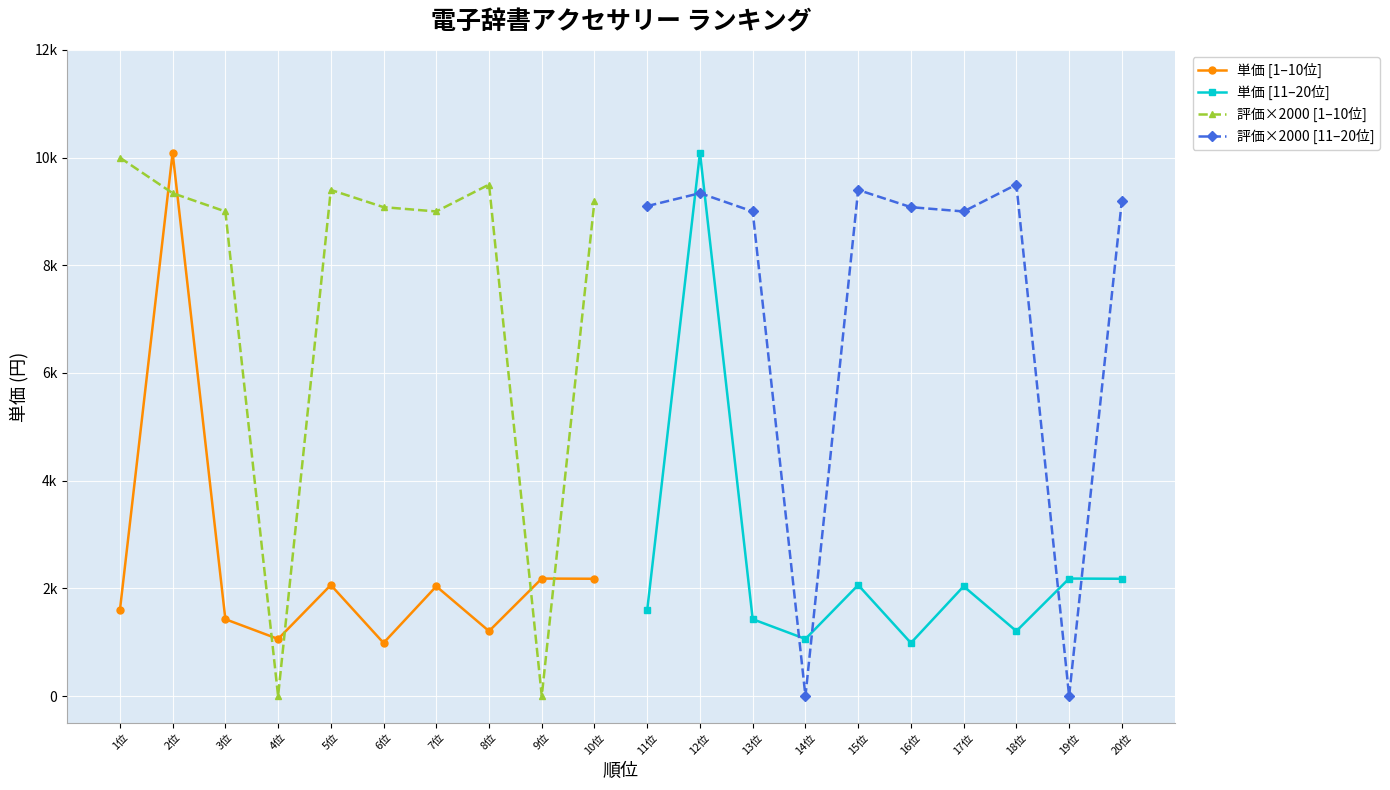

What is the sum of all 単価 [11–20位] values?

24830